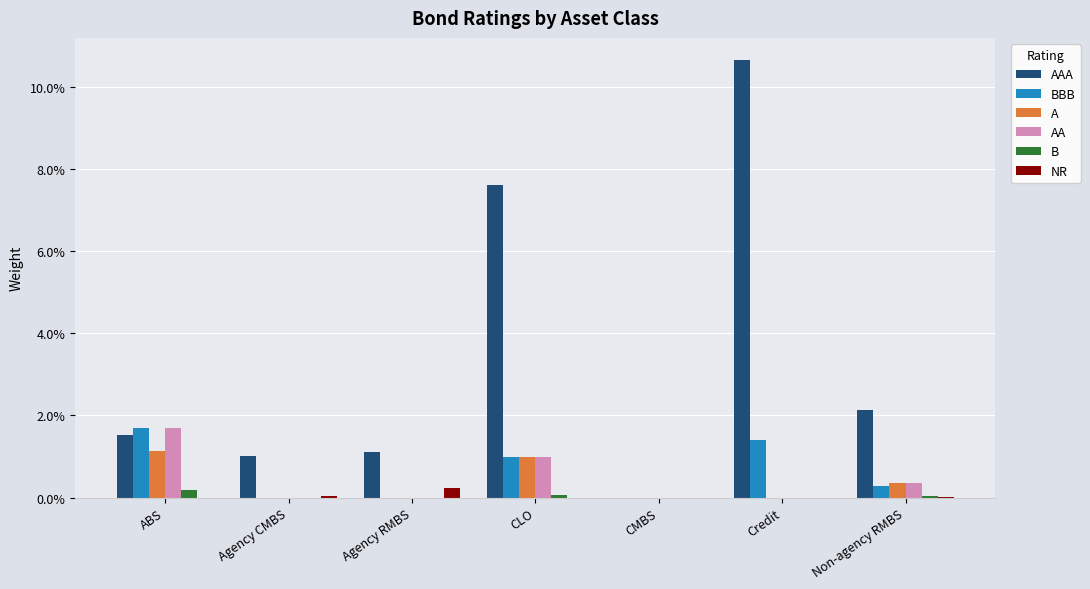

How many B values are between 0 and 1?

7